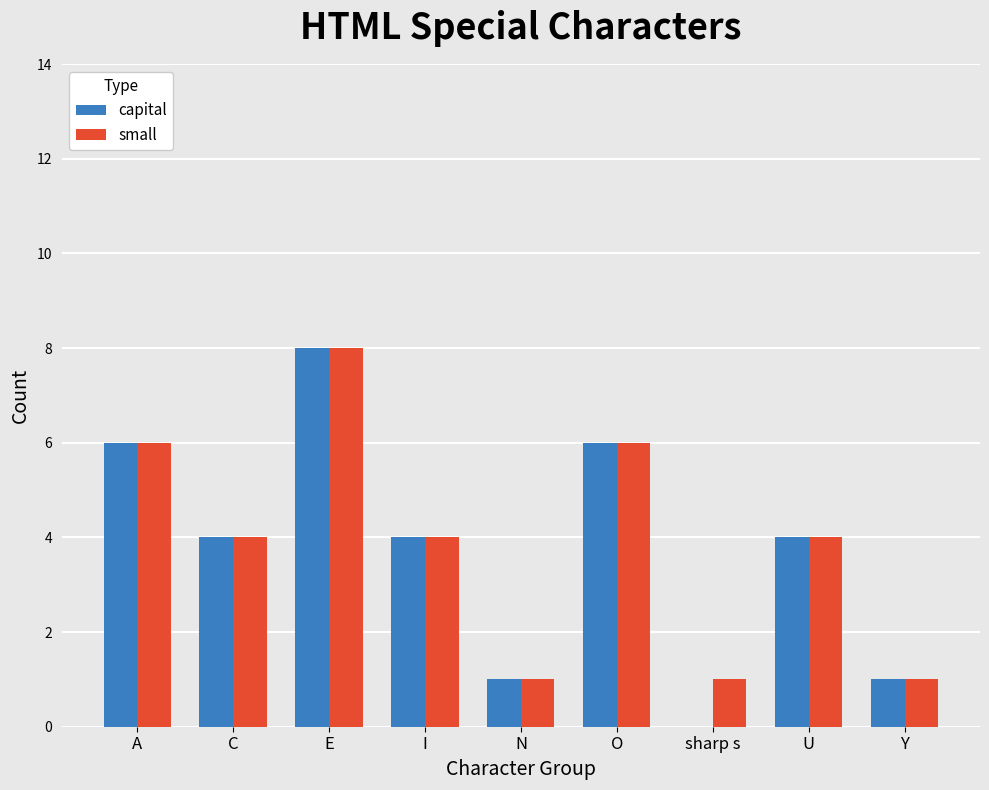

Is the value of small at U greater than the value of capital at sharp s?

Yes